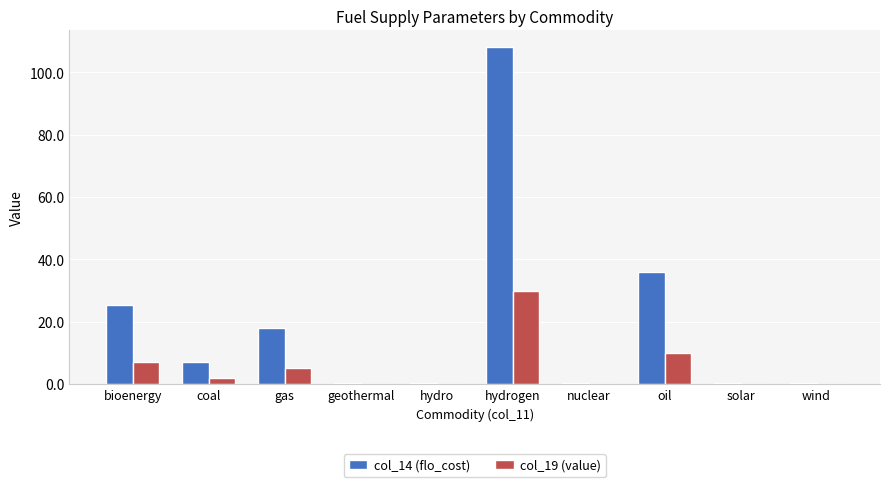

The col_14 (flo_cost) series shows 7.2 at coal. True or false?

True